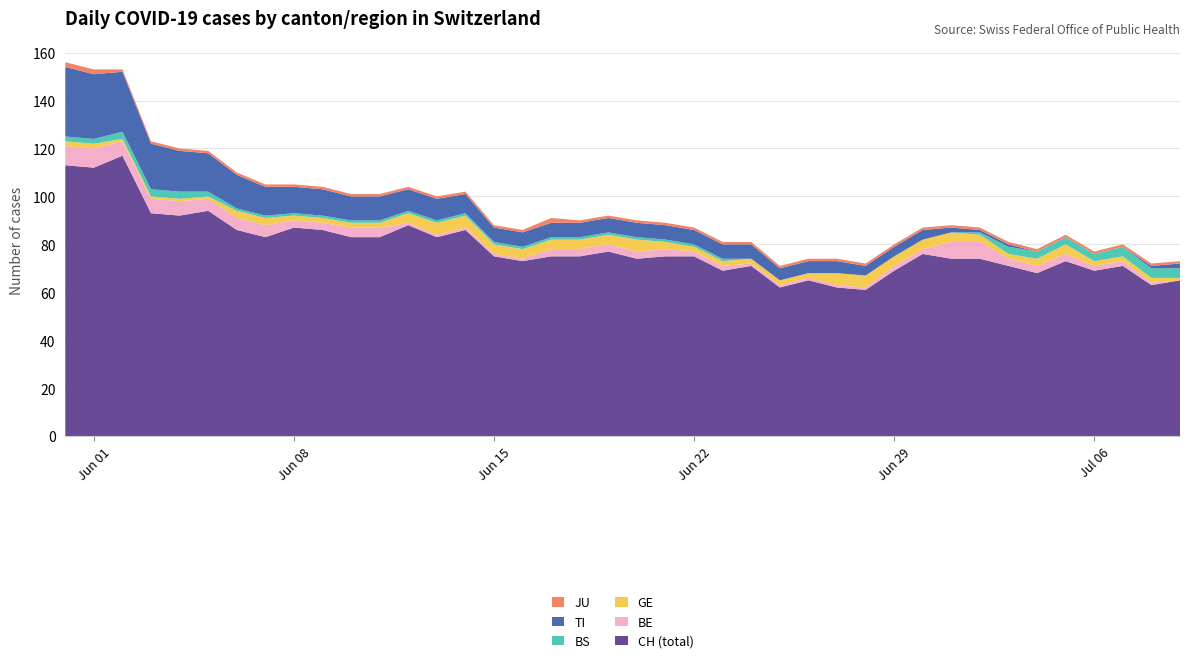

Reading left to right, list all the values displayed in this chart.

CH: 0=113	1=112	2=117	3=93	4=92	5=94	6=86	7=83	8=87	9=86	10=83	11=83	12=88	13=83	14=86	15=75	16=73	17=75	18=75	19=77	20=74	21=75	22=75	23=69	24=71	25=62	26=65	27=62	28=61	29=69	30=76	31=74	32=74	33=71	34=68	35=73	36=69	37=71	38=63	39=65
BE: 0=8	1=8	2=6	3=6	4=6	5=5	6=5	7=5	8=3	9=3	10=4	11=4	12=1	13=1	14=1	15=1	16=1	17=3	18=3	19=3	20=3	21=3	22=2	23=2	24=1	25=1	26=1	27=1	28=1	29=2	30=2	31=7	32=7	33=3	34=3	35=3	36=2	37=2	38=1	39=0
GE: 0=2	1=2	2=1	3=1	4=1	5=1	6=3	7=3	8=2	9=2	10=2	11=2	12=4	13=5	14=5	15=4	16=4	17=4	18=4	19=4	20=5	21=3	22=2	23=2	24=2	25=2	26=2	27=5	28=5	29=4	30=4	31=4	32=3	33=2	34=3	35=4	36=2	37=2	38=2	39=1
BS: 0=2	1=2	2=3	3=3	4=3	5=2	6=1	7=1	8=1	9=1	10=1	11=1	12=1	13=1	14=1	15=1	16=1	17=1	18=1	19=1	20=1	21=1	22=1	23=1	24=0	25=0	26=0	27=0	28=0	29=0	30=0	31=0	32=1	33=3	34=3	35=3	36=3	37=4	38=4	39=4
TI: 0=29	1=27	2=25	3=19	4=17	5=16	6=14	7=12	8=11	9=11	10=10	11=10	12=9	13=9	14=8	15=6	16=6	17=6	18=6	19=6	20=6	21=6	22=6	23=6	24=6	25=5	26=5	27=5	28=4	29=4	30=4	31=2	32=1	33=1	34=0	35=0	36=0	37=0	38=1	39=2
JU: 0=2	1=2	2=1	3=1	4=1	5=1	6=1	7=1	8=1	9=1	10=1	11=1	12=1	13=1	14=1	15=1	16=1	17=2	18=1	19=1	20=1	21=1	22=1	23=1	24=1	25=1	26=1	27=1	28=1	29=1	30=1	31=1	32=1	33=1	34=1	35=1	36=1	37=1	38=1	39=1